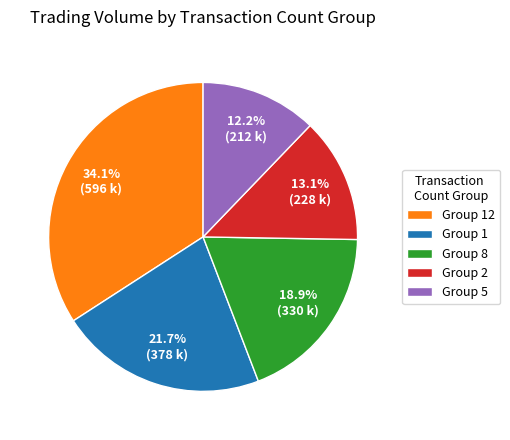

Between Group 2 and Group 5, which is larger?

Group 2